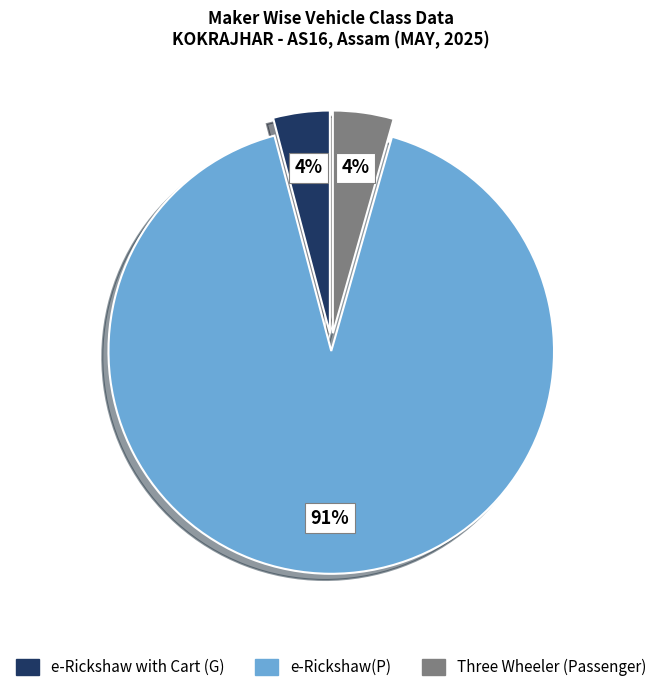

Does any single category account for the majority?

Yes